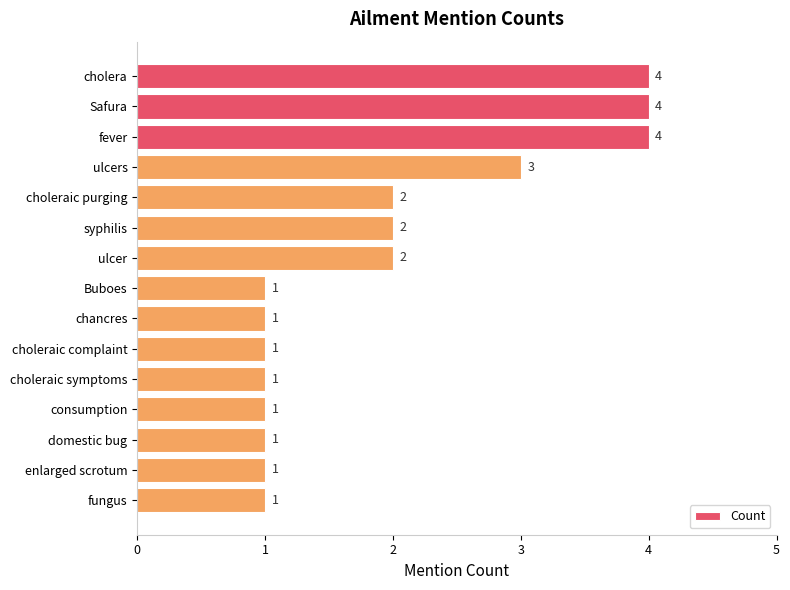

What is the minimum value shown in the chart?

1